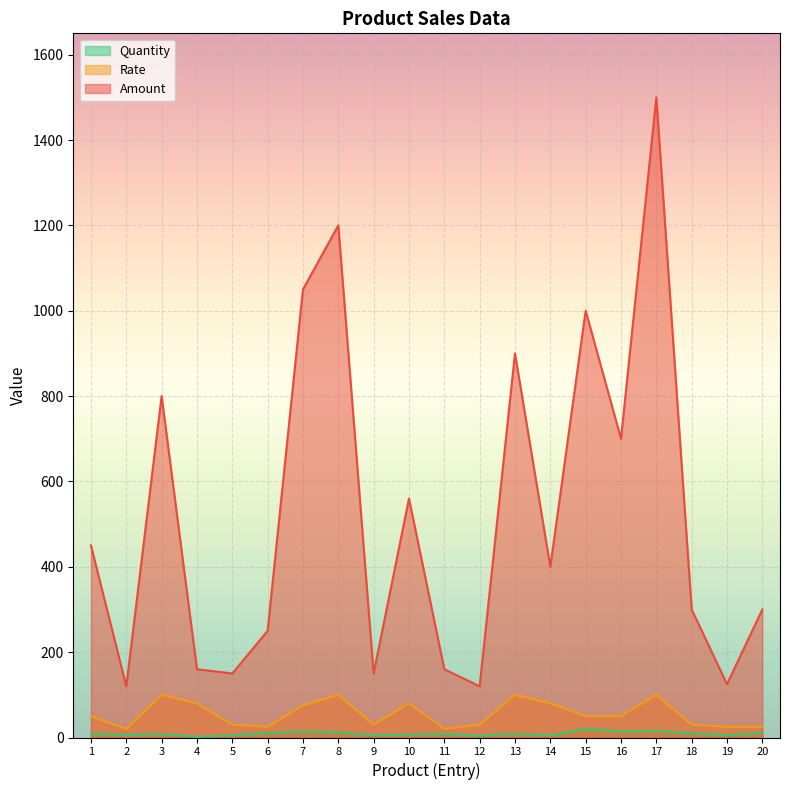

True or false: Quantity and Rate intersect in this chart.

False